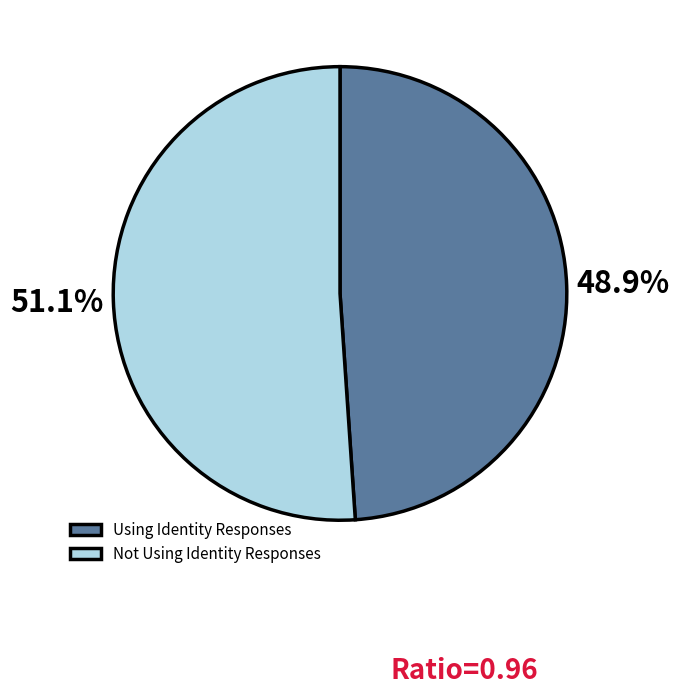

Does Not Using Identity Responses represent more than half of the total?

Yes